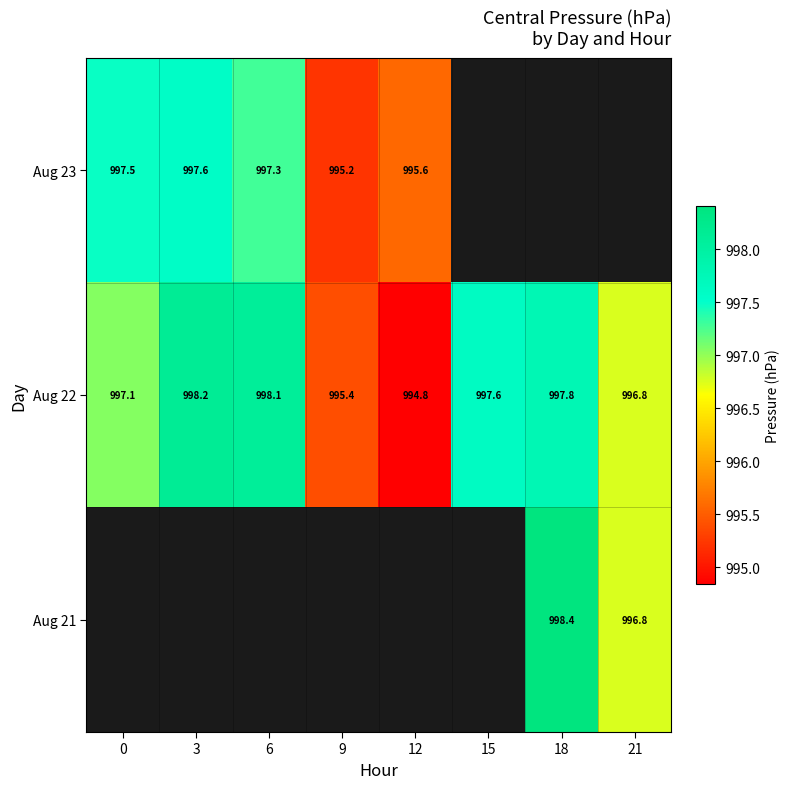

The Aug 21 series shows 996.8 at 21. True or false?

True